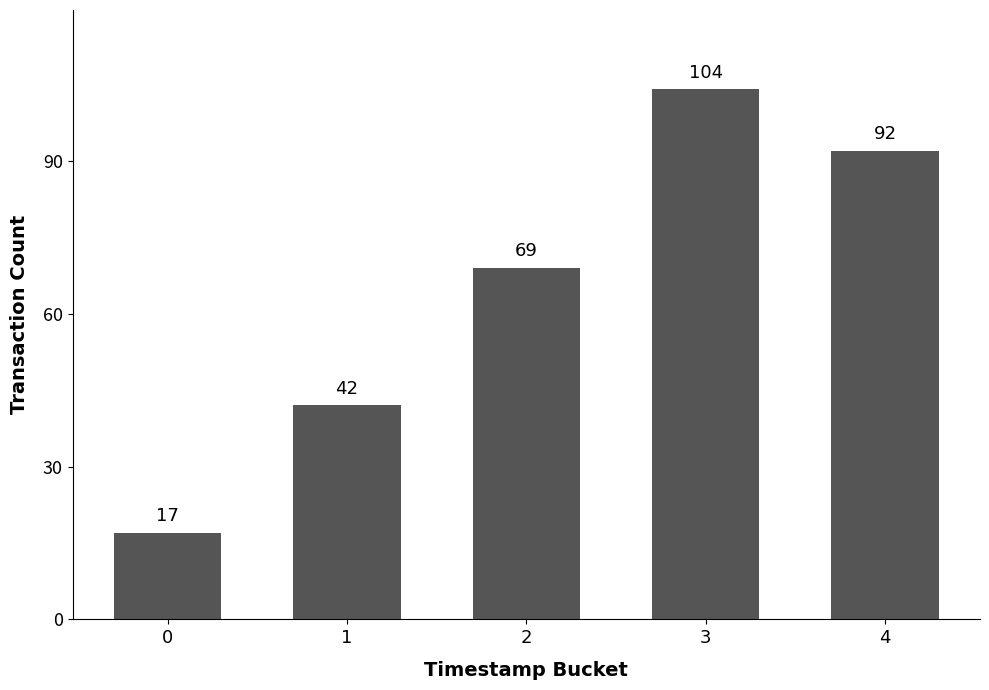

The value at 3 is 104. True or false?

True